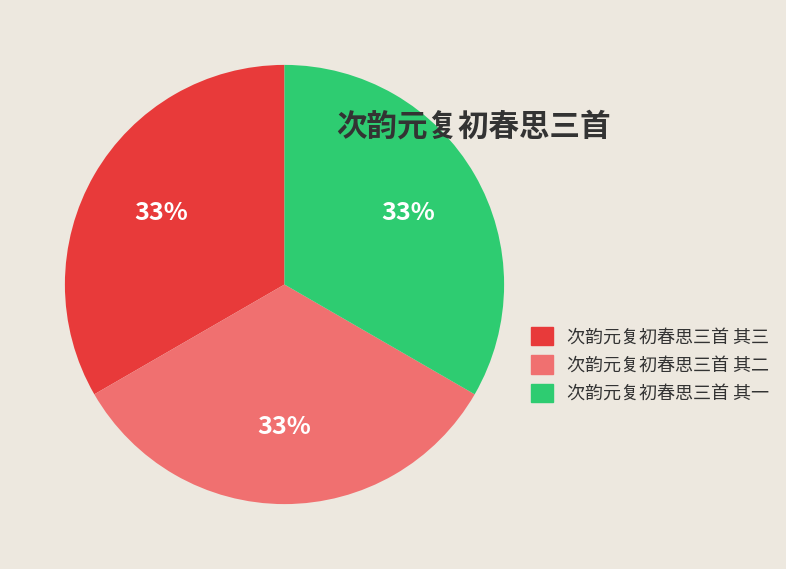

To the nearest percent, what is the average slice percentage?

33%